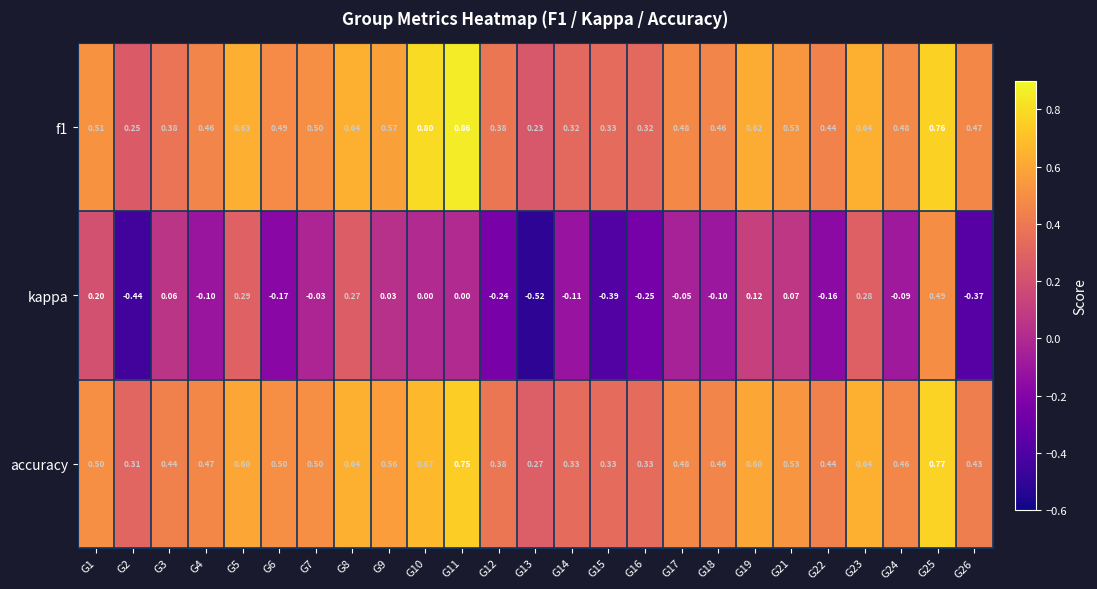

Which series has the largest range (max minus min)?

kappa